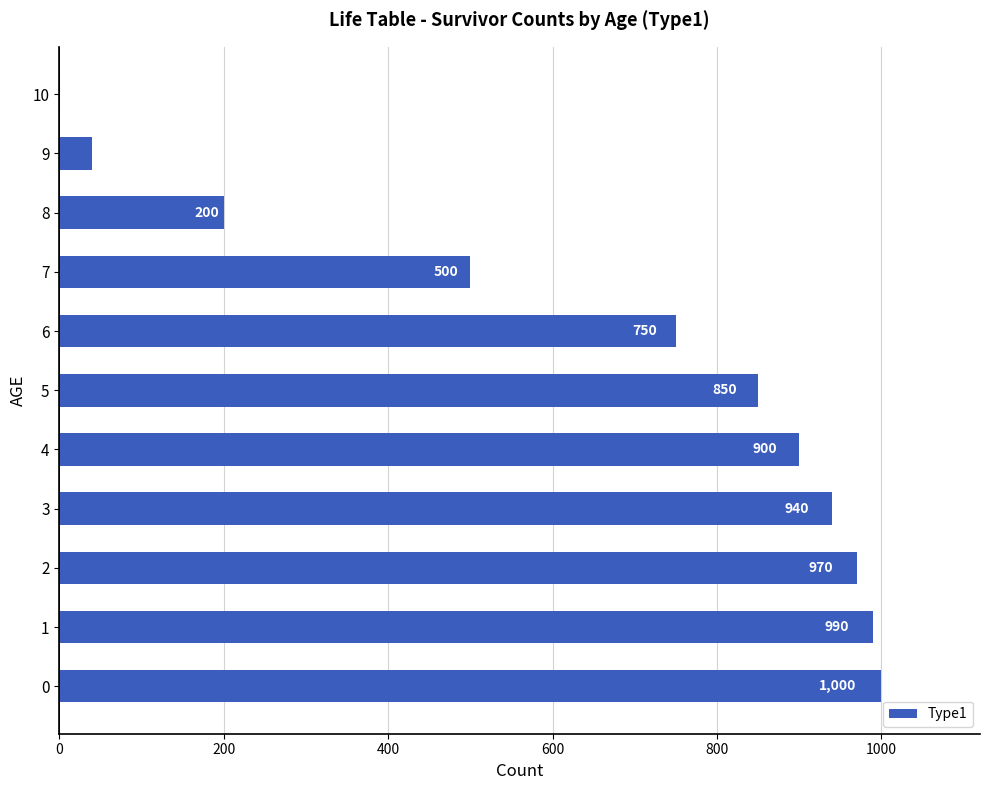

What is the greatest value displayed?

1000